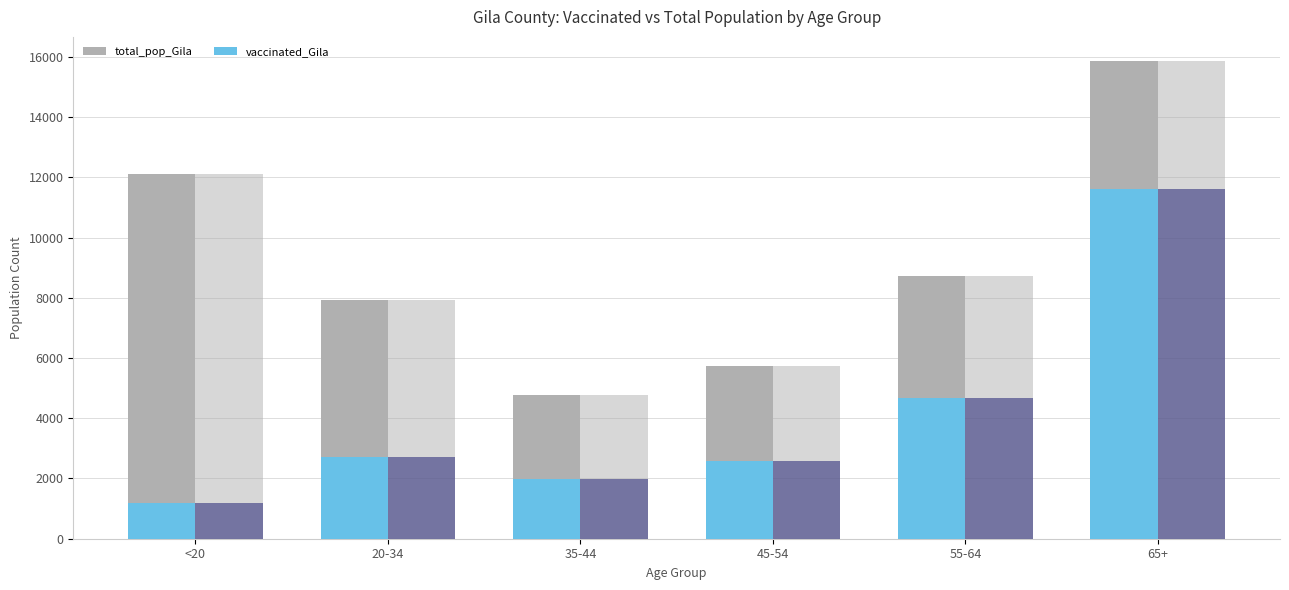

What position from the right is 45-54?

3